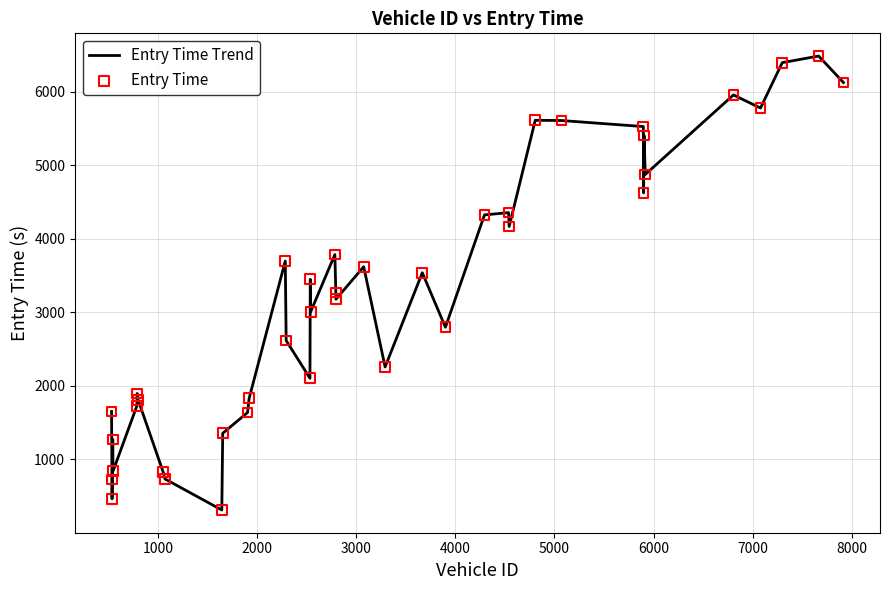

What is the minimum value shown in the chart?

312.2